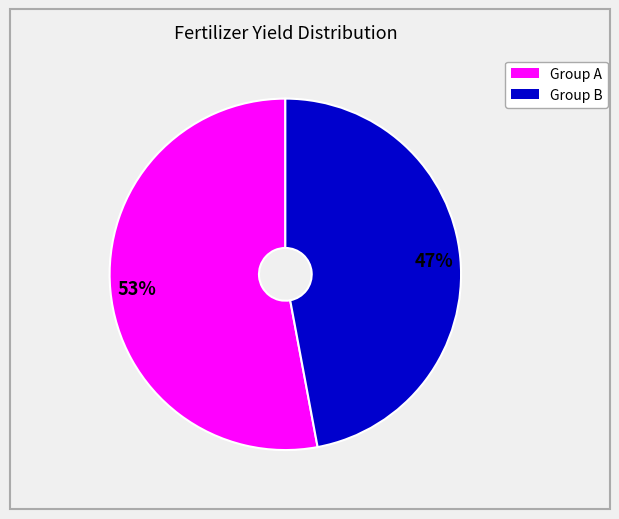

To the nearest percent, what is the difference between the largest and smallest slice percentages?

6%